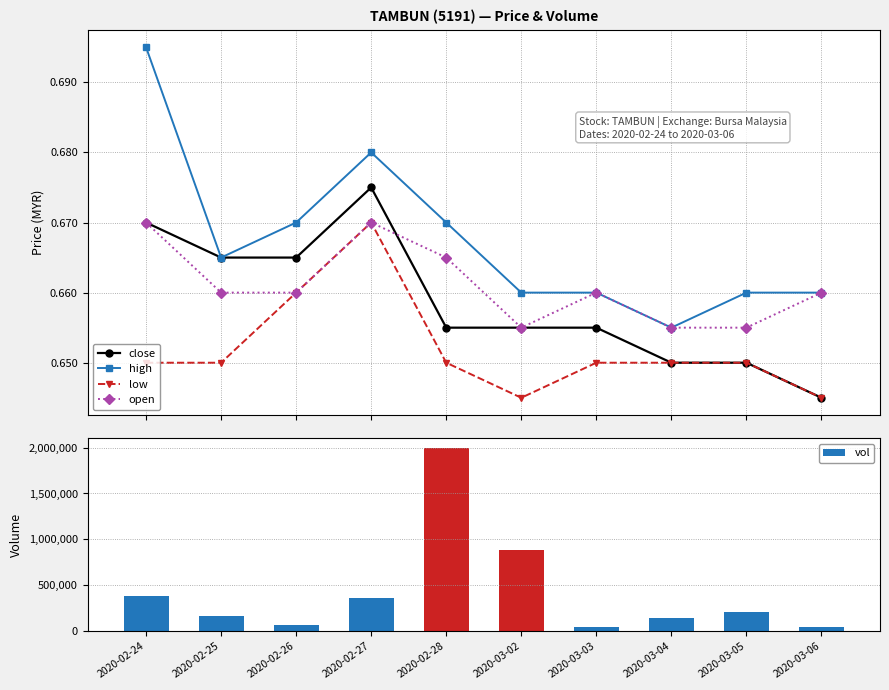

Is it true that open equals 0.7 at 2020-02-28?

True